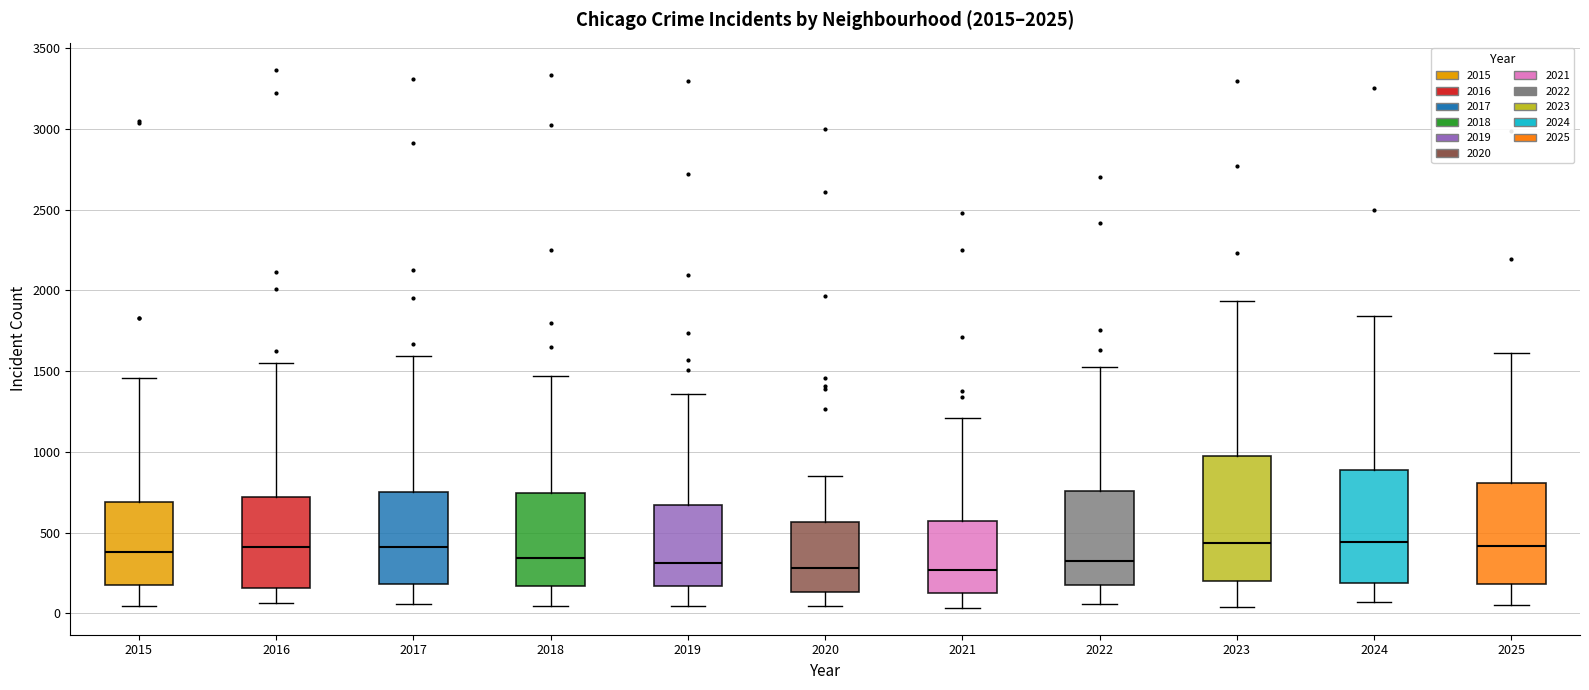

Comparing the boxes themselves (not the whiskers), which one is the tallest?

2023